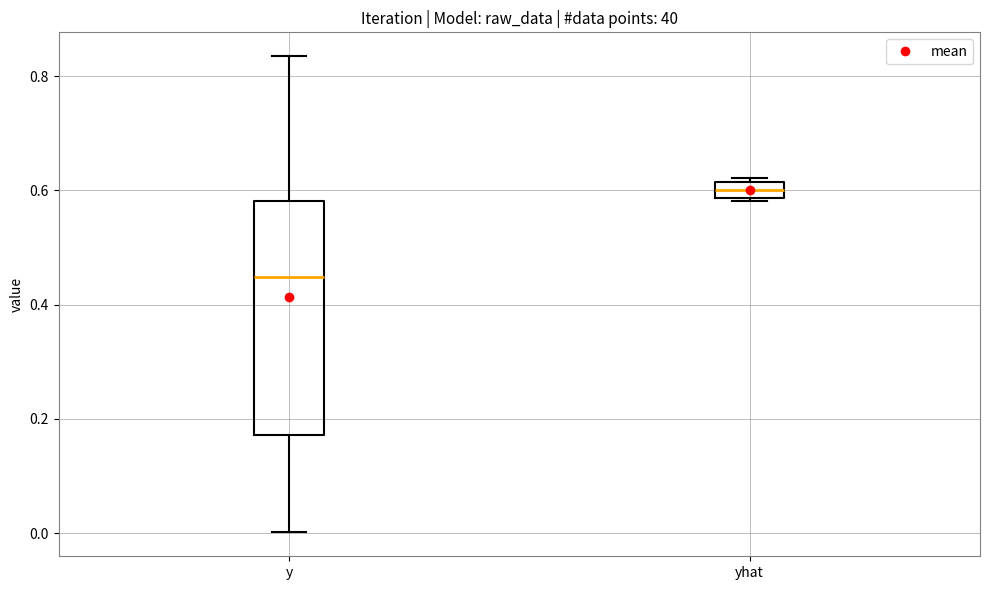

Which box's median line is the highest?

yhat